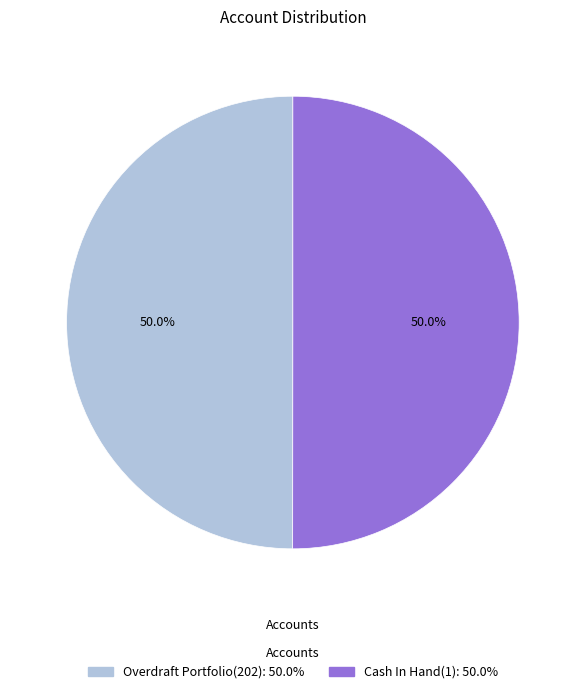

What is the ratio of the value at Overdraft Portfolio(202): 50.0% to the value at Cash In Hand(1): 50.0%?

1.0